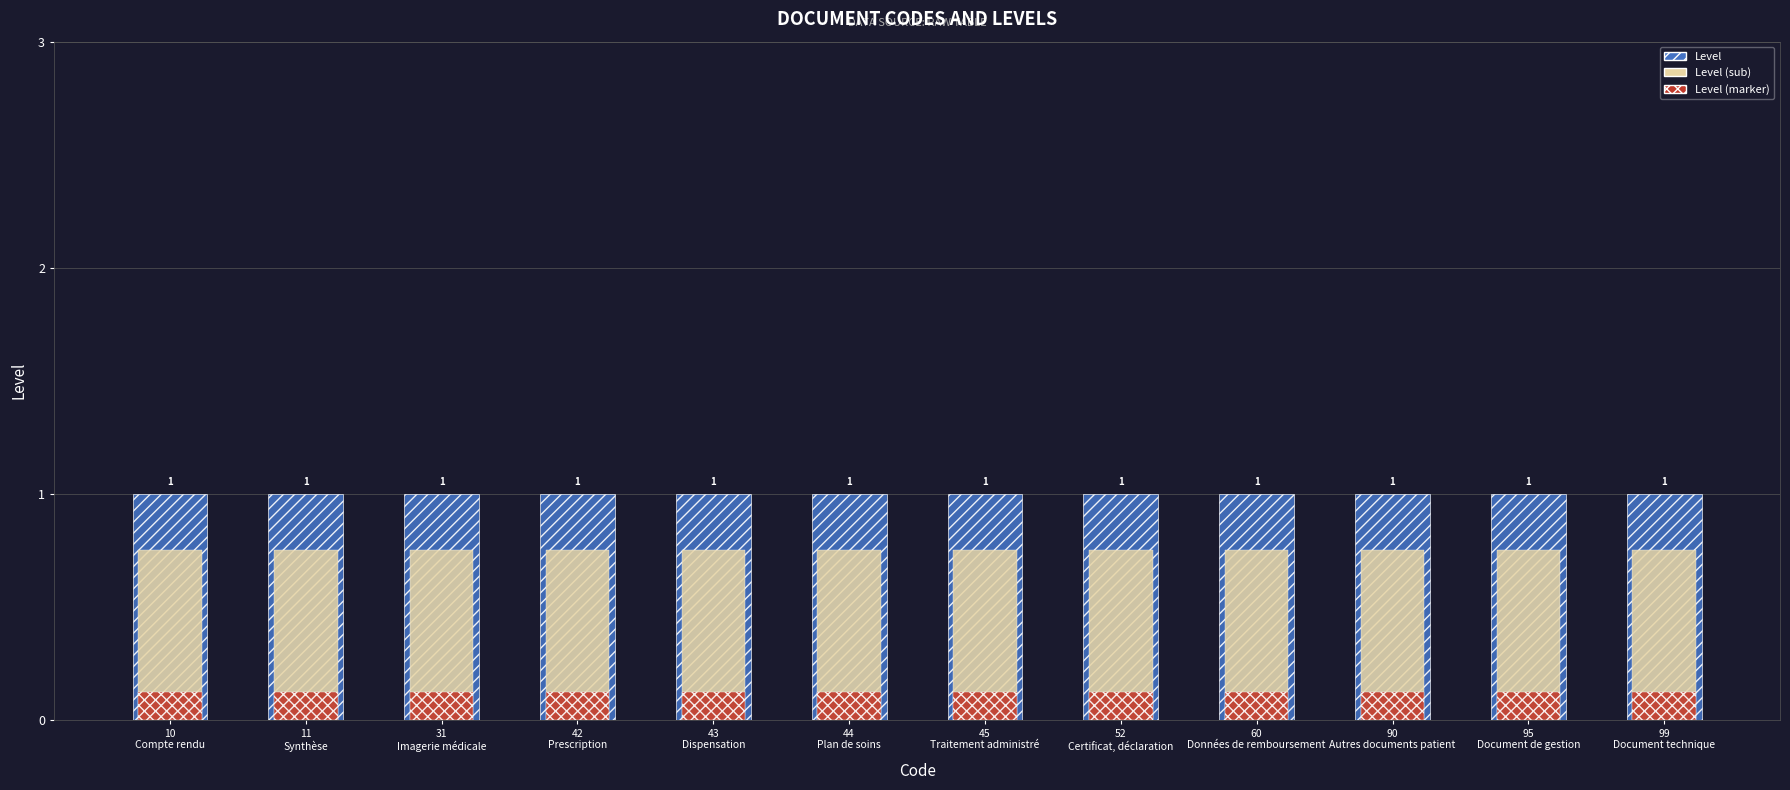

How many series are shown in this chart?

3